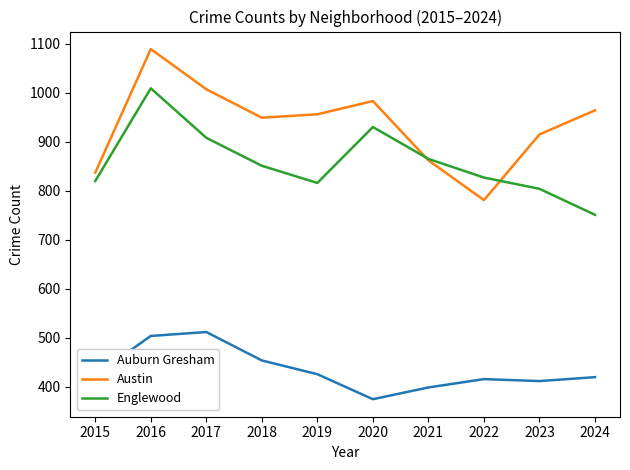

Which series has the largest total across all categories?

Austin